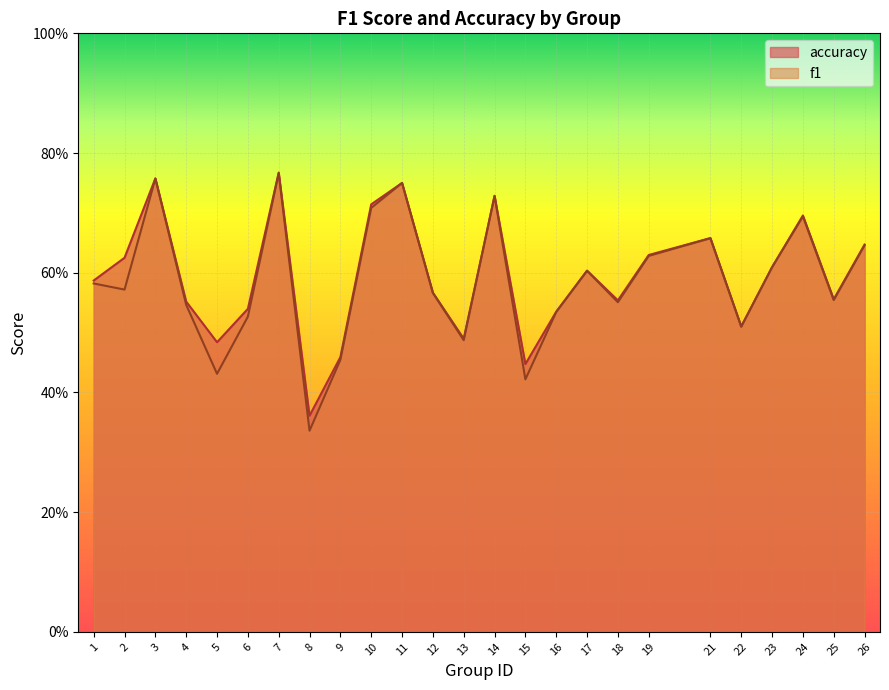

In f1, how many points are higher than both neighbors (excluding endpoints)?

7